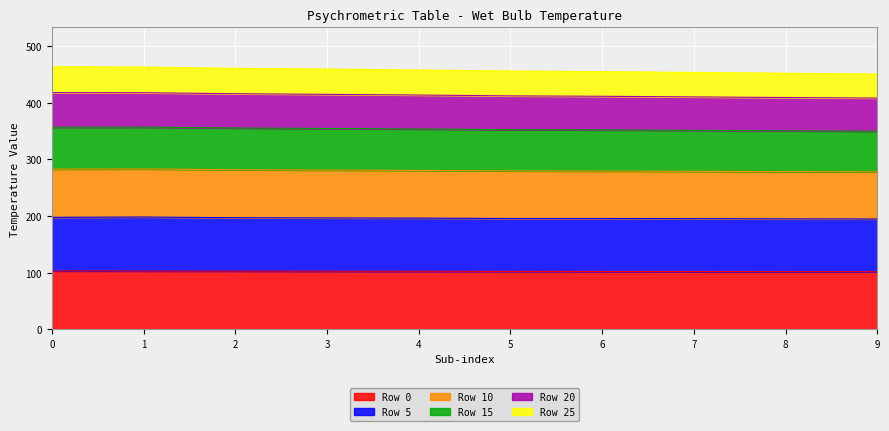

The value of Row 0 at 0 is 185.0. True or false?

False